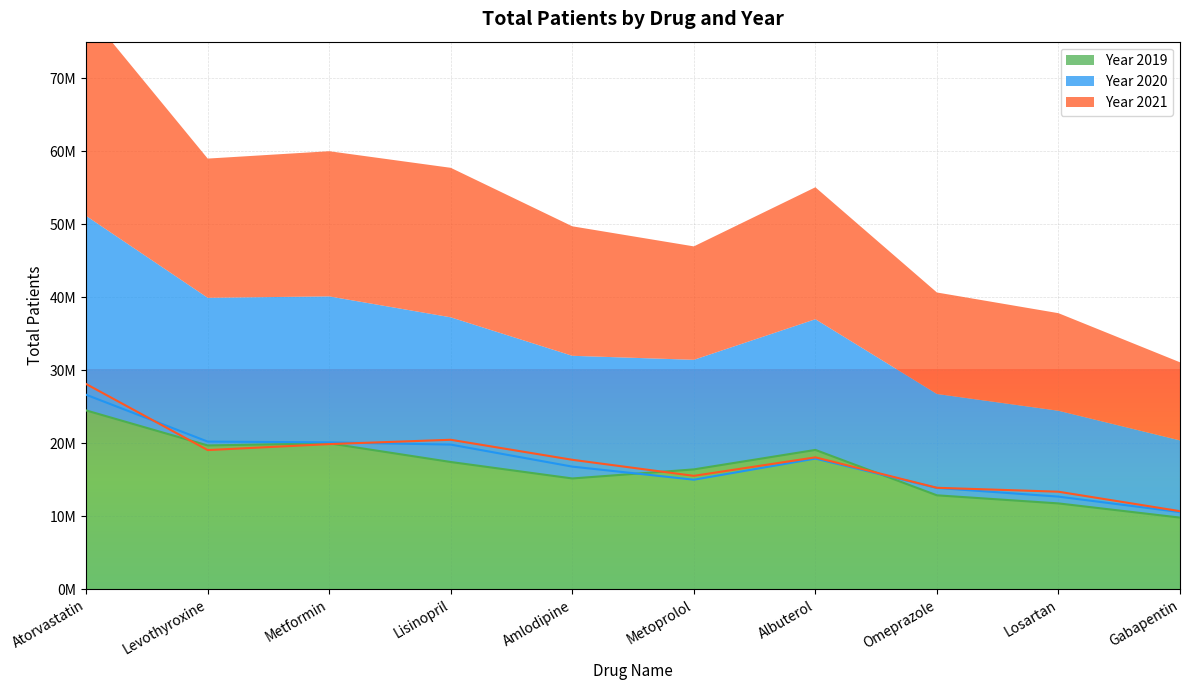

Between Albuterol and Gabapentin, which series saw the biggest shift?

2019